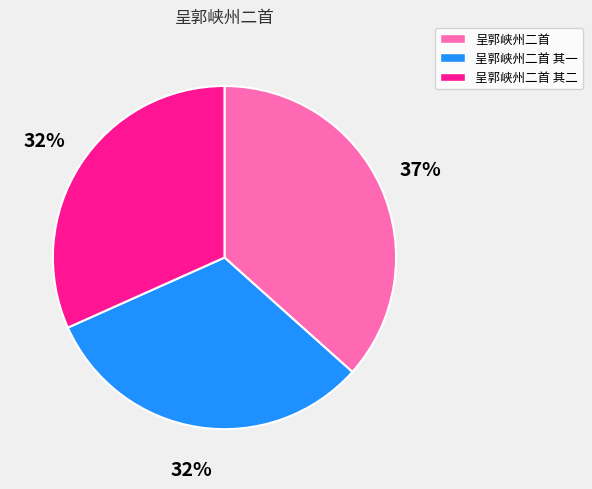

Combined, do 呈郭峡州二首 and 呈郭峡州二首 其一 account for over 50%?

Yes